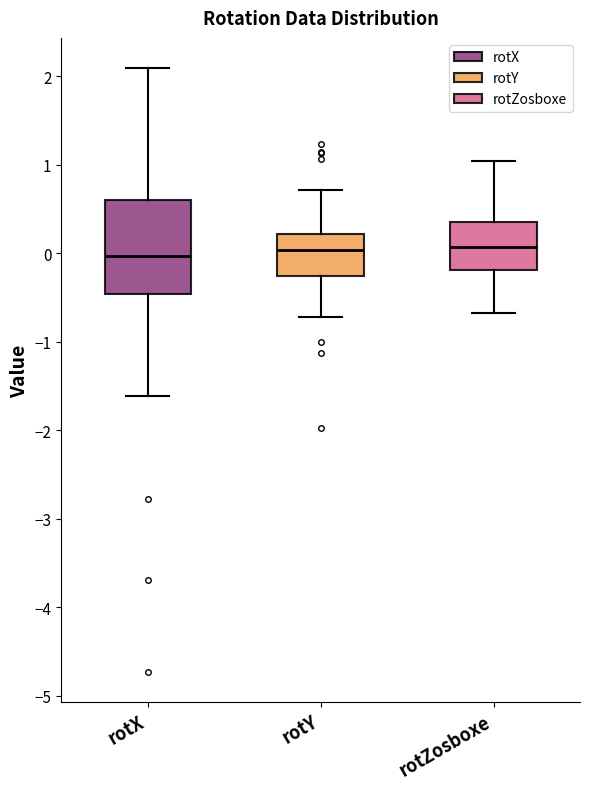

Reading left to right, read every box against the y-axis: the position of its median line, the range the box covers, and the ends of its whiskers. The values are not printed on the chart, so give them approximately, as read against the axis.

rotX: median 0.0, box -0.5 to 0.6, whiskers -1.6 to 2.1
rotY: median 0.0, box -0.3 to 0.2, whiskers -0.7 to 0.7
rotZosboxe: median 0.1, box -0.2 to 0.3, whiskers -0.7 to 1.0